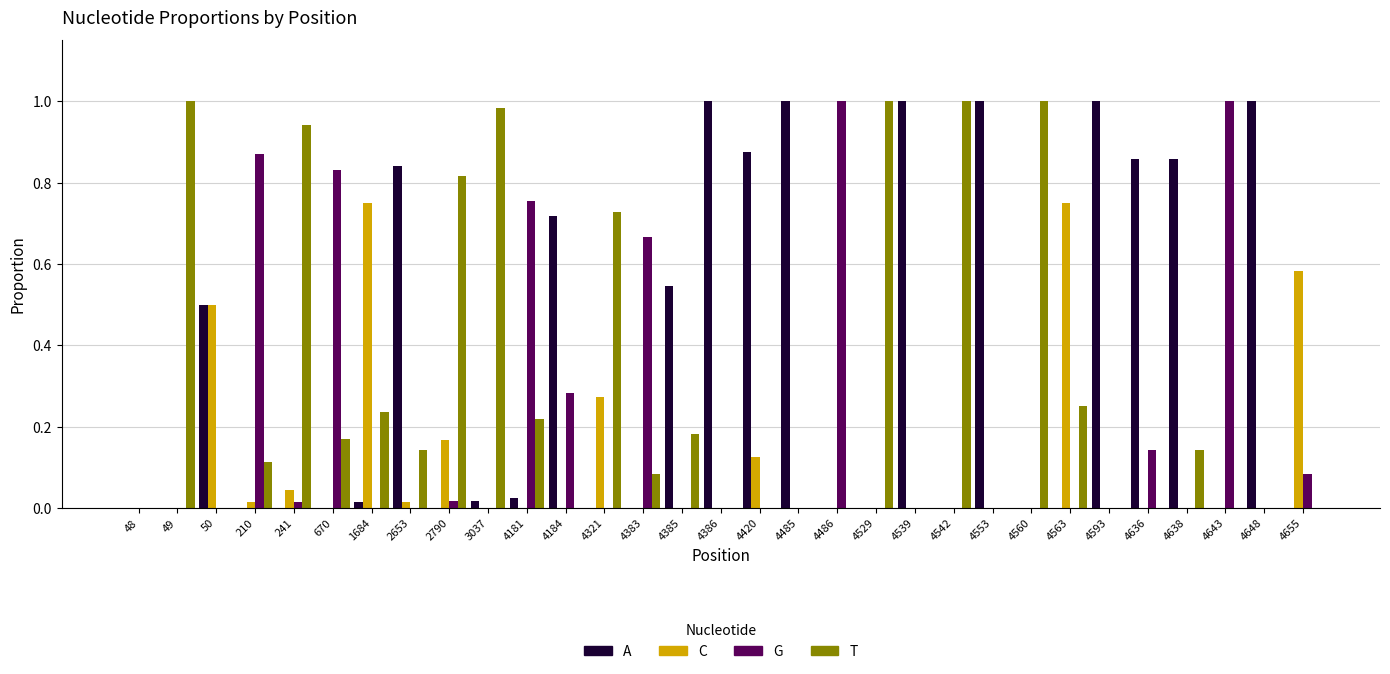

What is the sum of all A values?

11.2